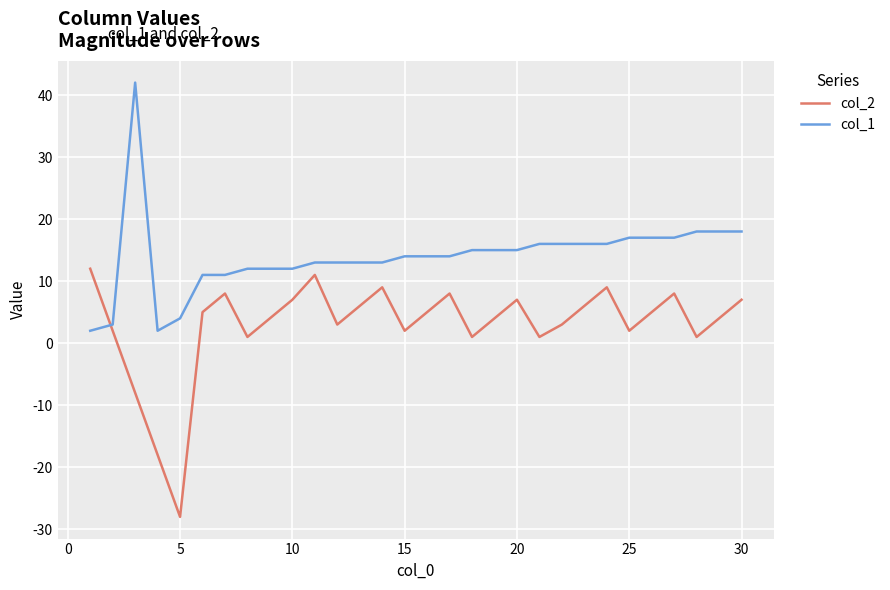

Is this an area chart (filled region under the line)?

No